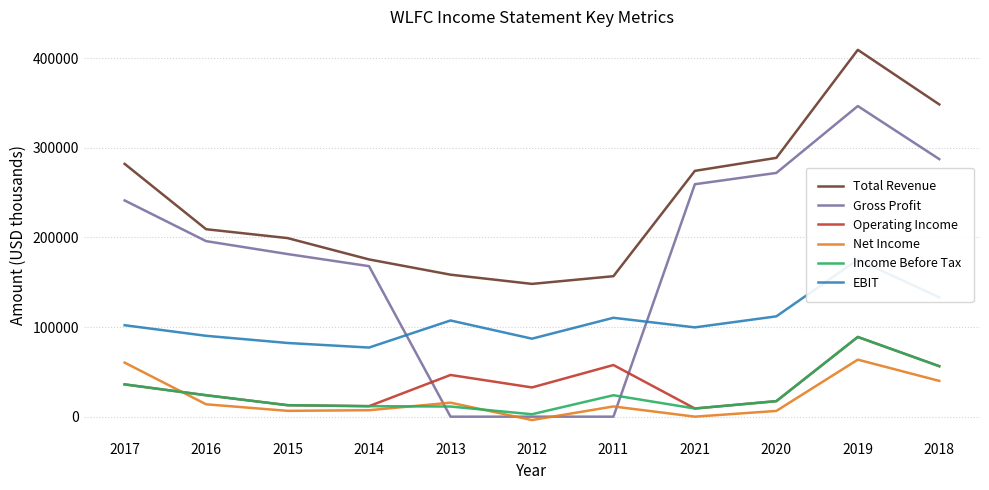

What is the label of the 8th point from the left?

2021